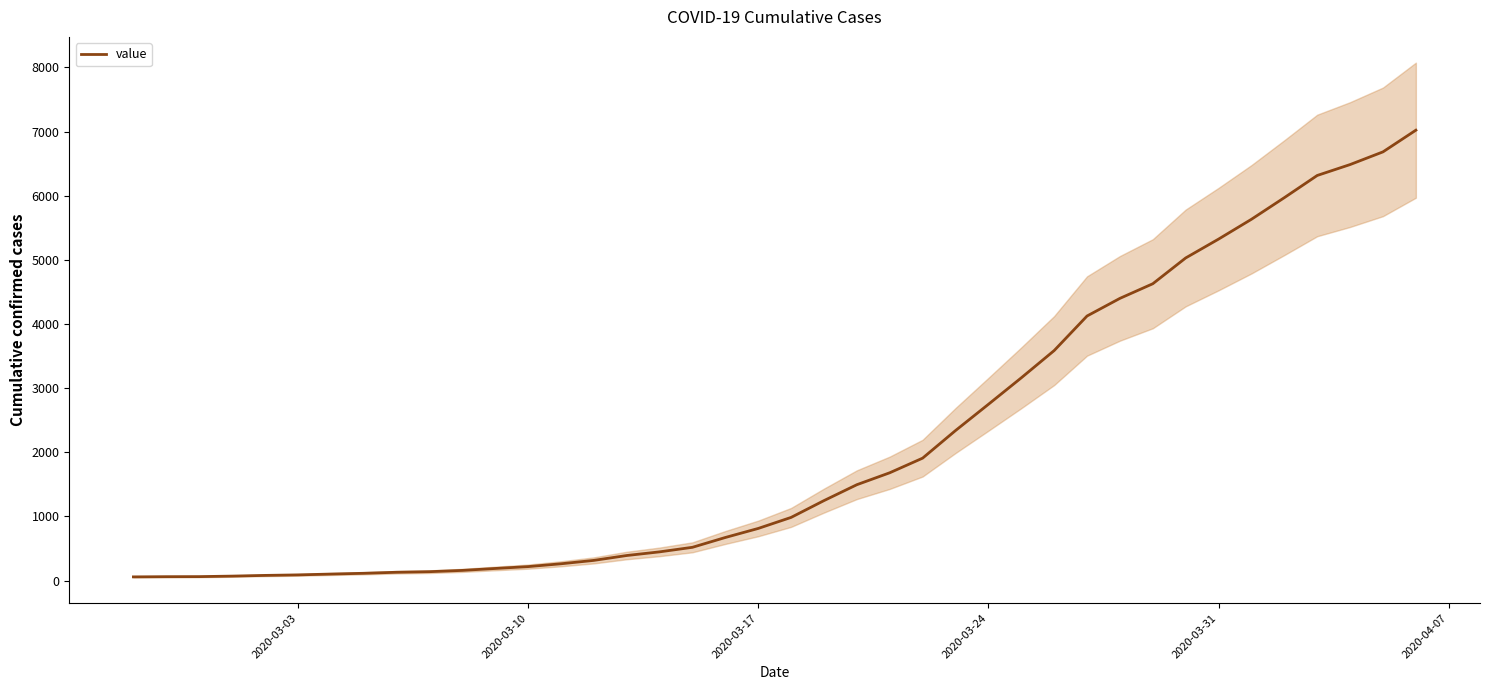

The value of value at 2020-03-24 is 2747. True or false?

True